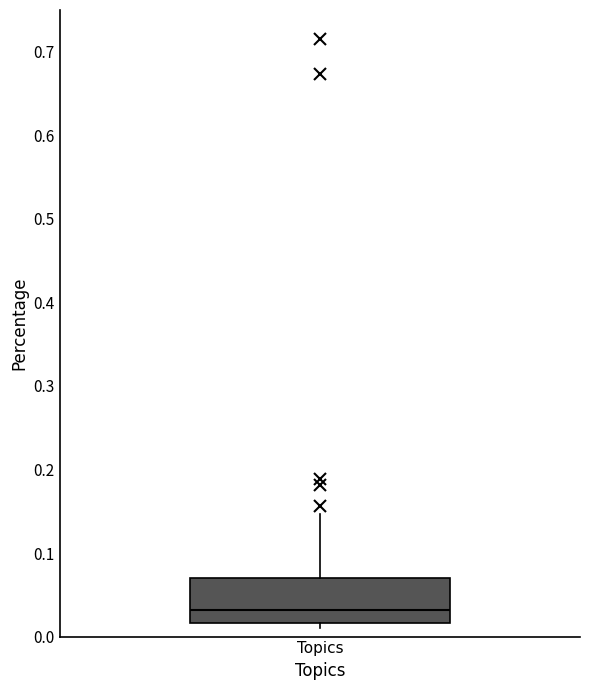

Read this box plot against the y-axis: the position of the median line, the range covered by the box, and the ends of both whiskers. The values are not printed on the chart, so give them approximately, as read against the axis.

median 0.03, box 0.02 to 0.07, whiskers 0.01 to 0.15